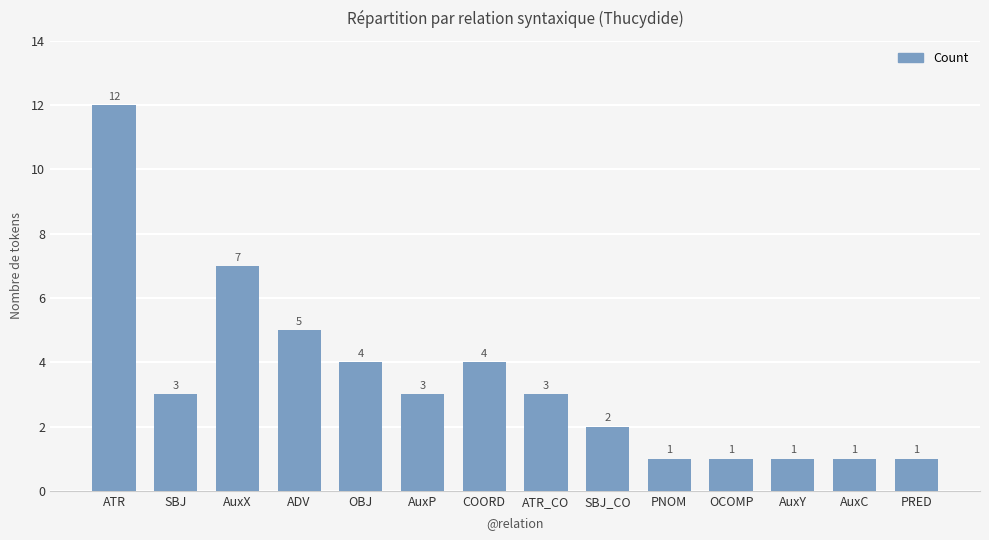

What is the average value?

3